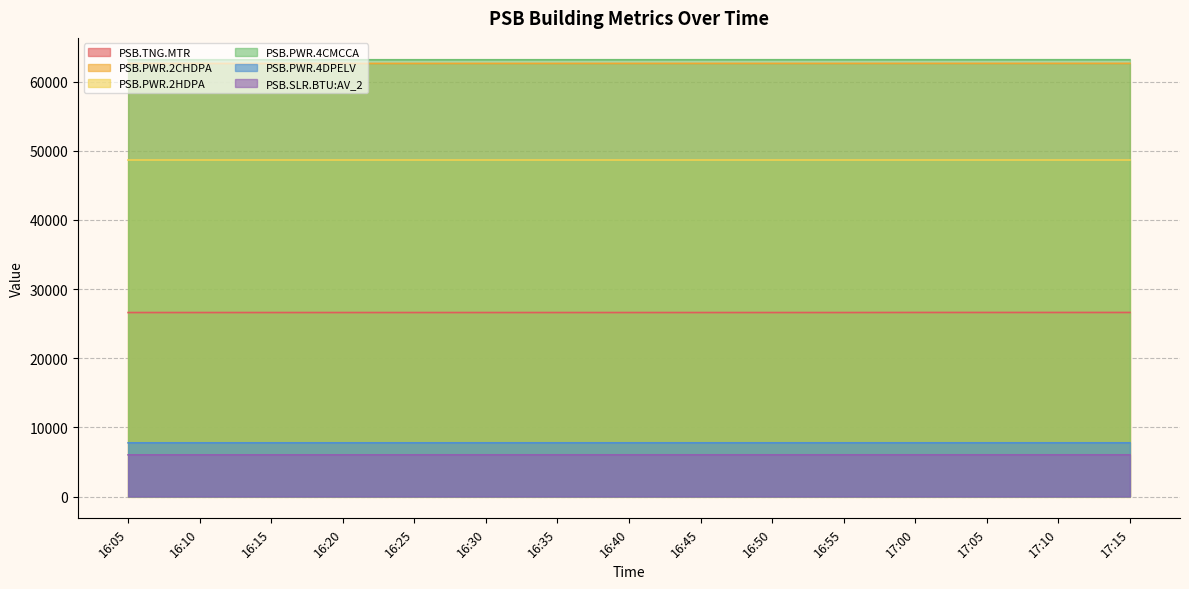

What are all the series names shown in the legend?

PSB.TNG.MTR, PSB.PWR.2CHDPA, PSB.PWR.2HDPA, PSB.PWR.4CMCCA, PSB.PWR.4DPELV, PSB.SLR.BTU:AV_2